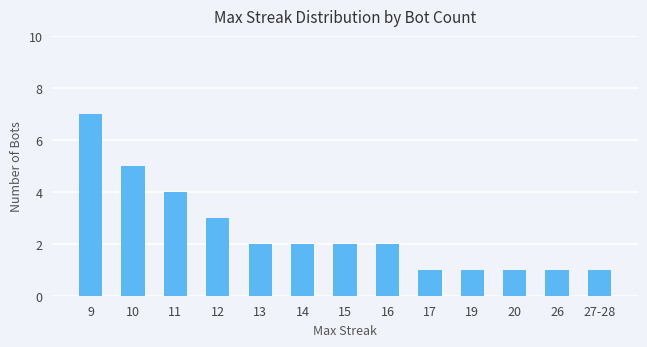

Reading left to right, what are all the values shown in this chart?

9=7	10=5	11=4	12=3	13=2	14=2	15=2	16=2	17=1	19=1	20=1	26=1	27-28=1